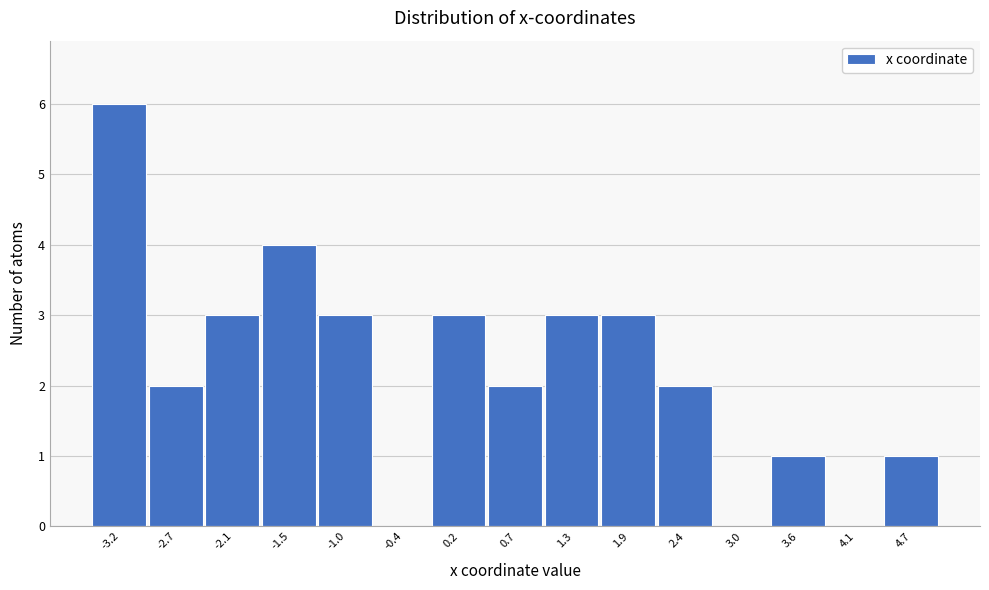

How tall is the bar that spans 3.3 to 3.8 on the x-axis? Neither the bar edges nor the heights are printed on the chart, so give them approximately, as read against the axes.

1